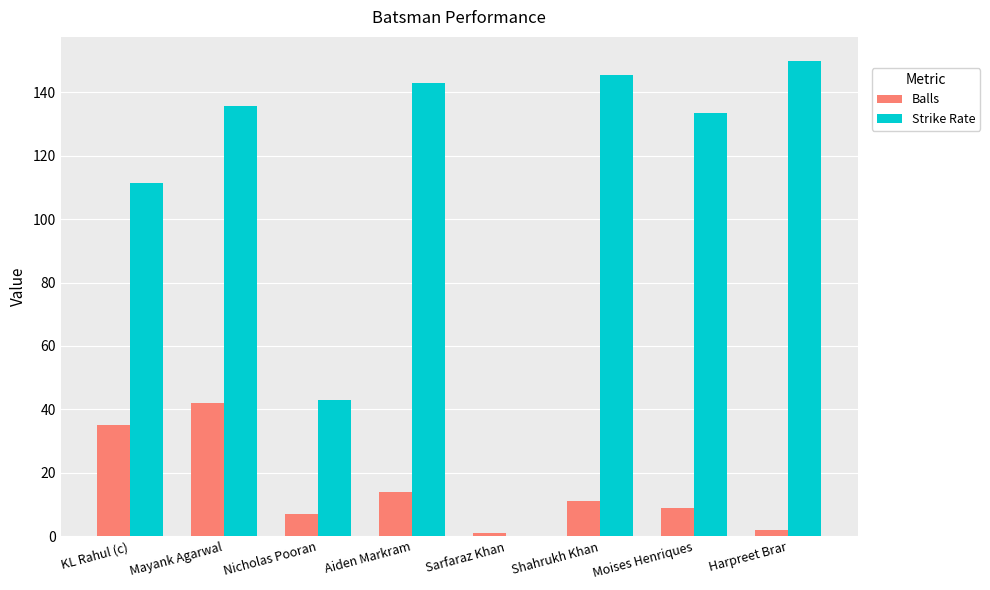

How many groups of bars are there?

8